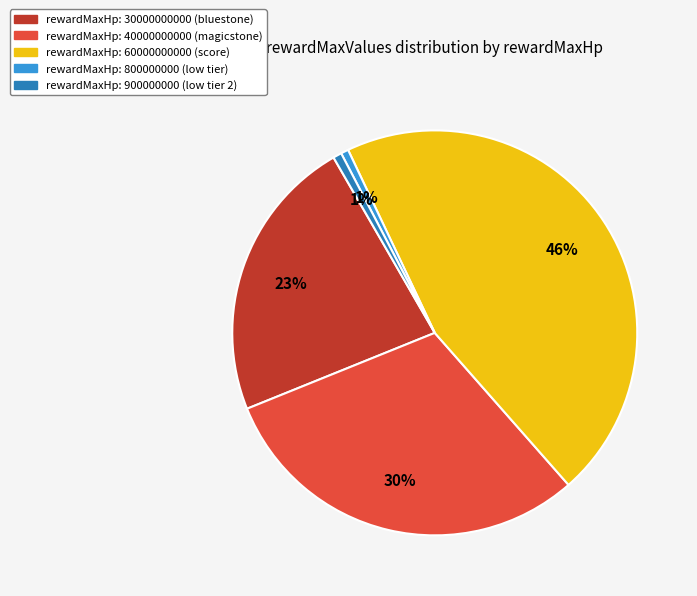

Is there any slice that represents more than half of the pie?

No